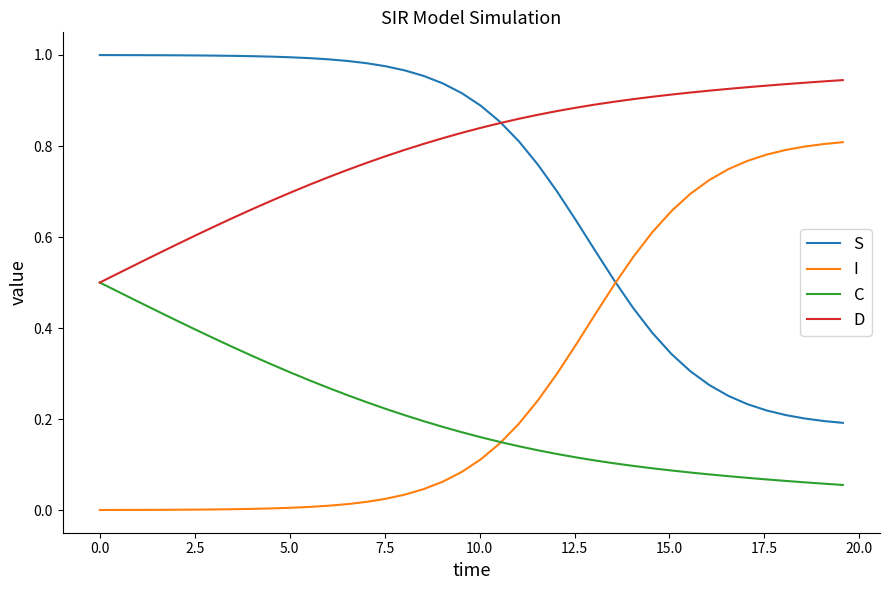

True or false: C and S cross at least once.

False